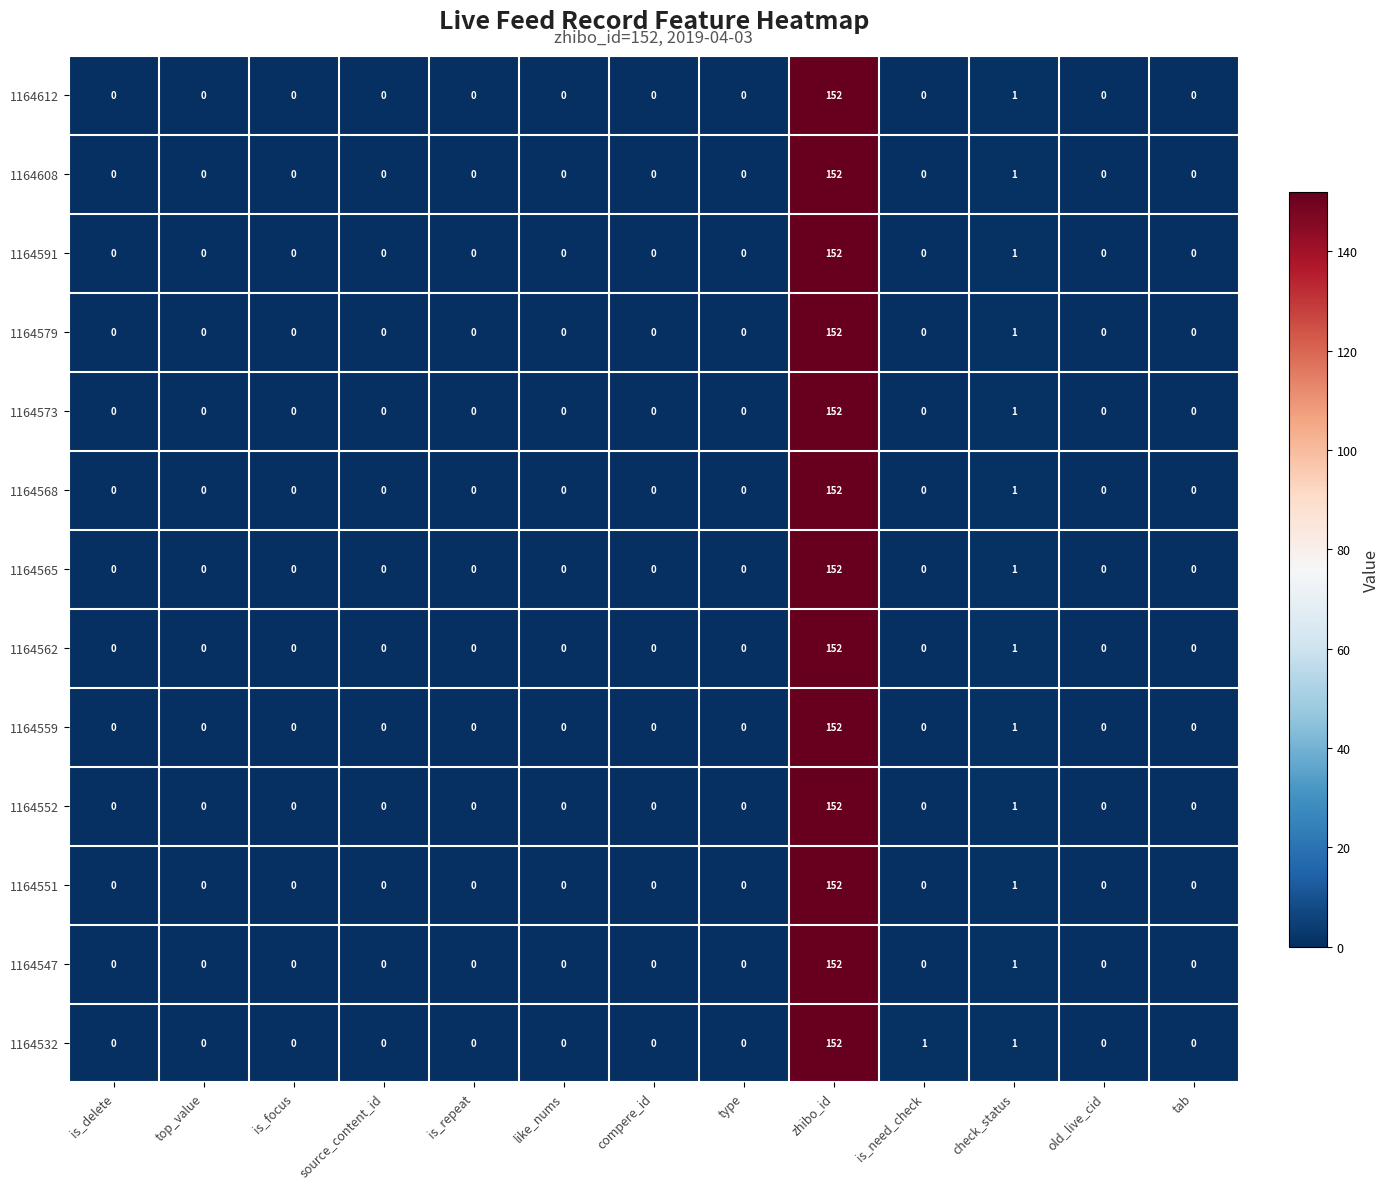

Count the number of data series in this chart.

13